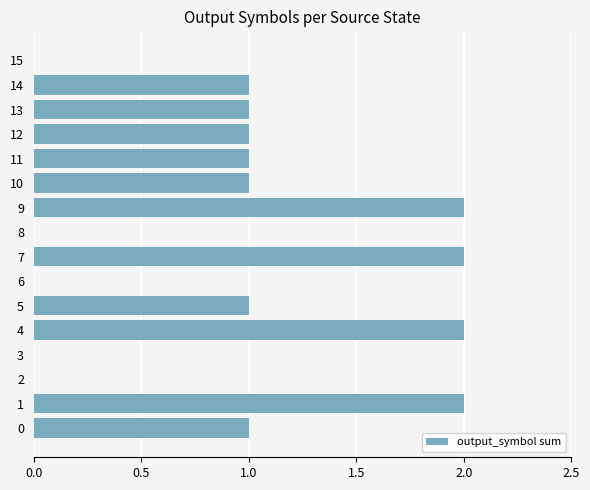

The chart shows a value of 1 at 10. True or false?

True